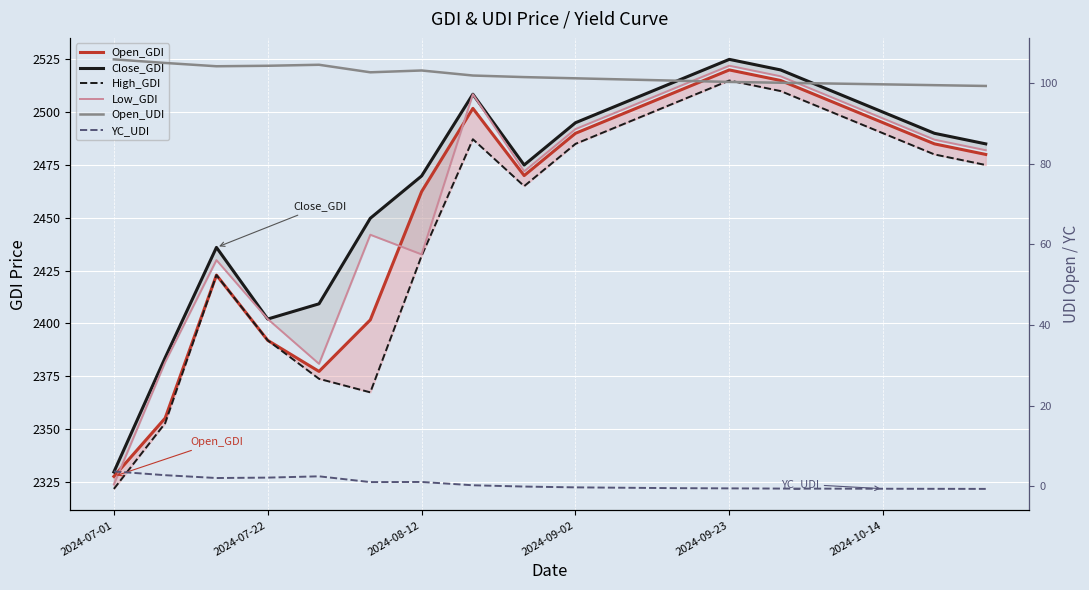

At how many categories does at least one series exceed 1707?

18